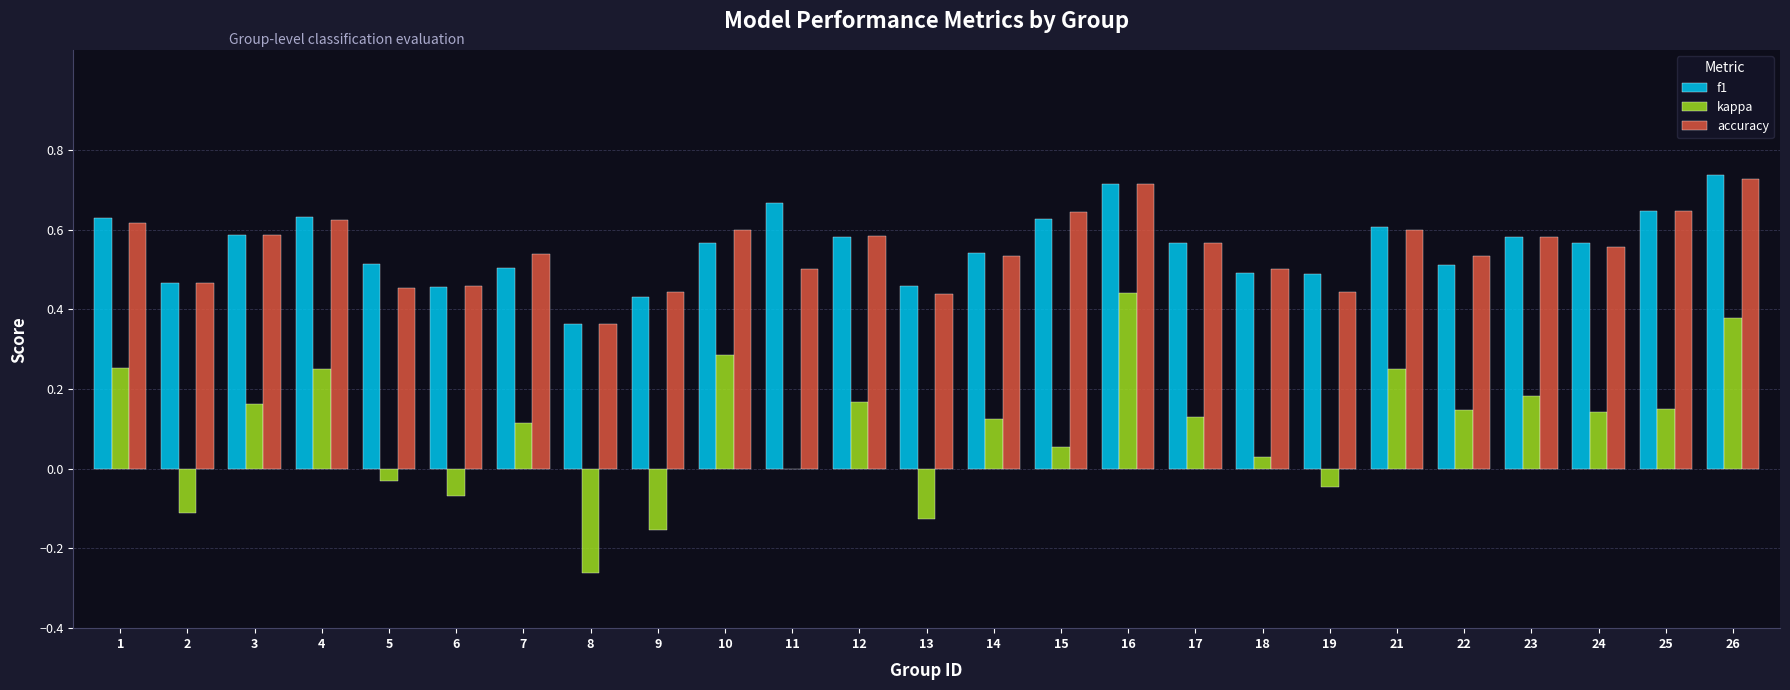

Is the value of kappa at 5 greater than the value of f1 at 5?

No